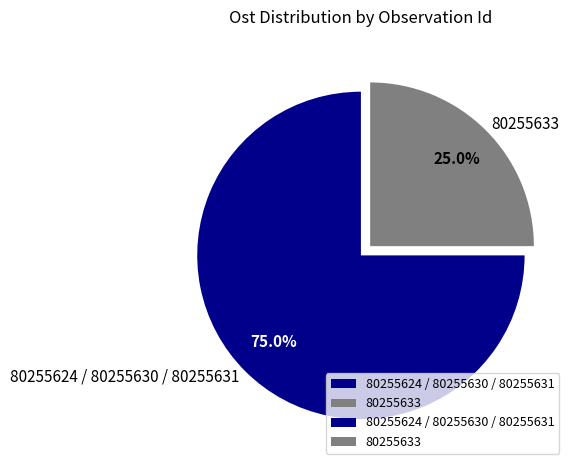

Is the sum of 80255624 / 80255630 / 80255631 and 80255633 greater than half?

Yes